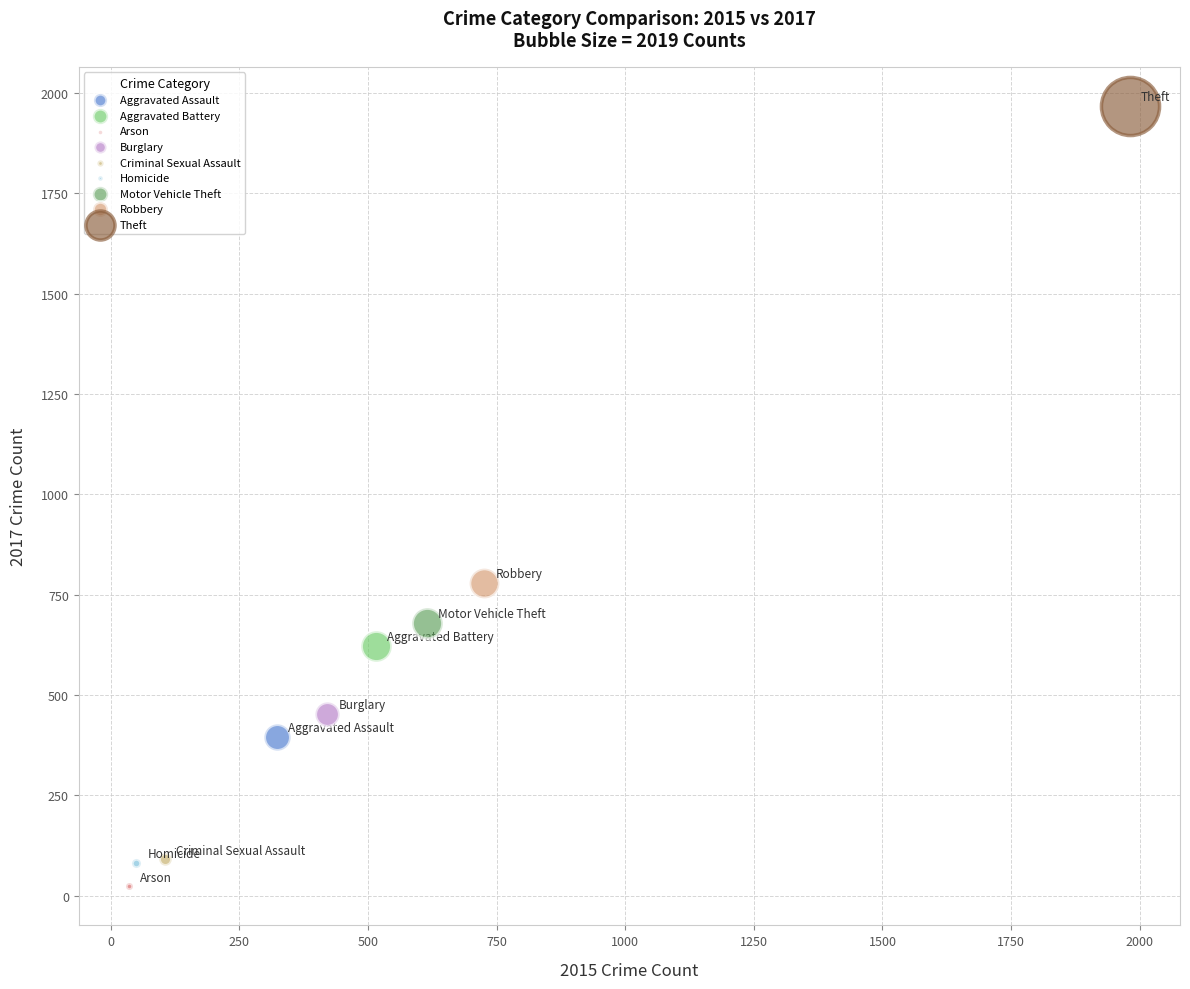

Which series reaches the maximum Y coordinate?

Theft